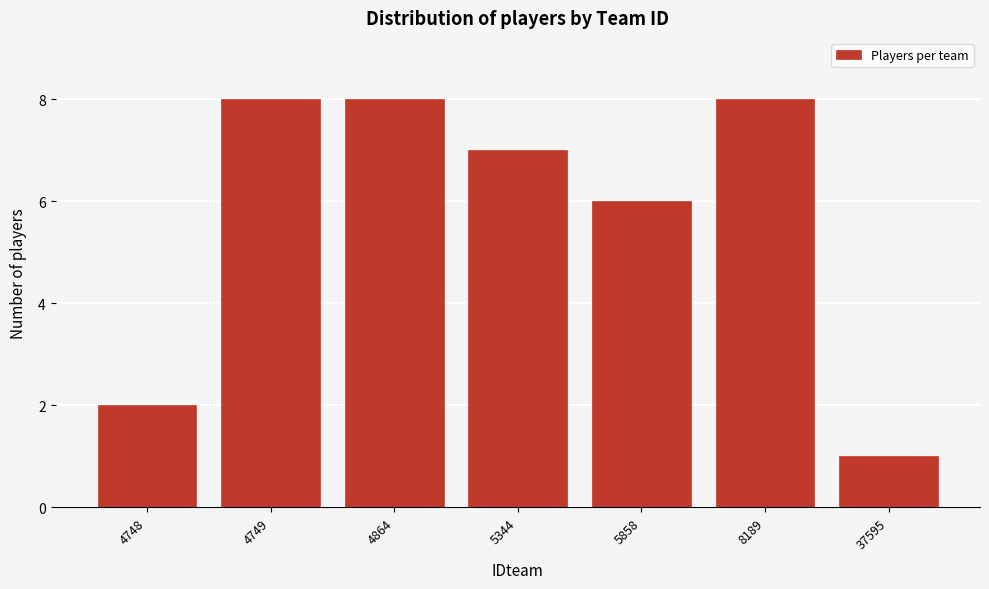

Reading left to right, list all the values displayed in this chart.

2	8	8	7	6	8	1